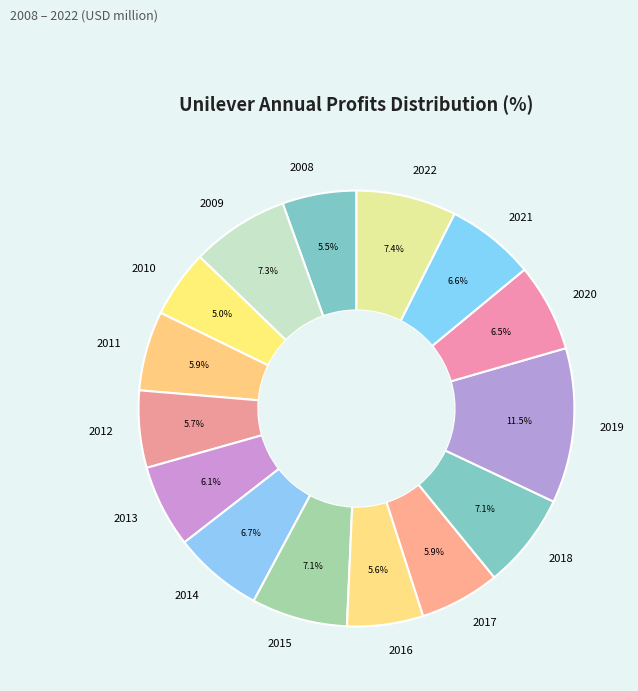

Does any single category account for the majority?

No